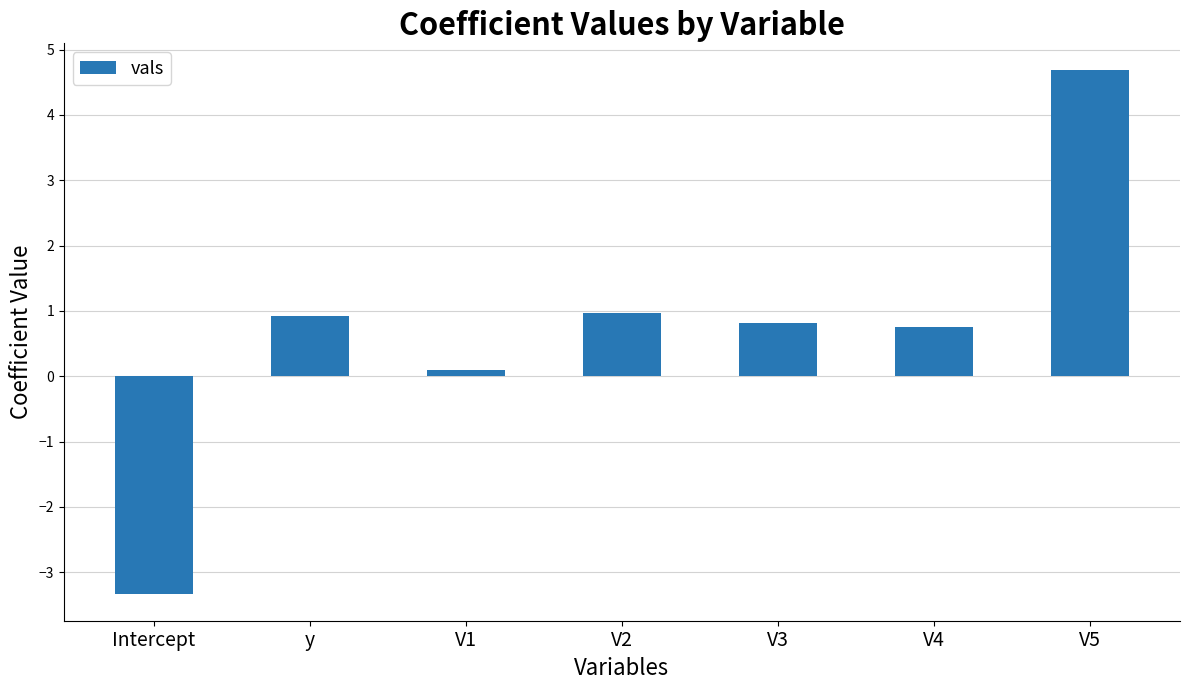

What is the average value?

0.7